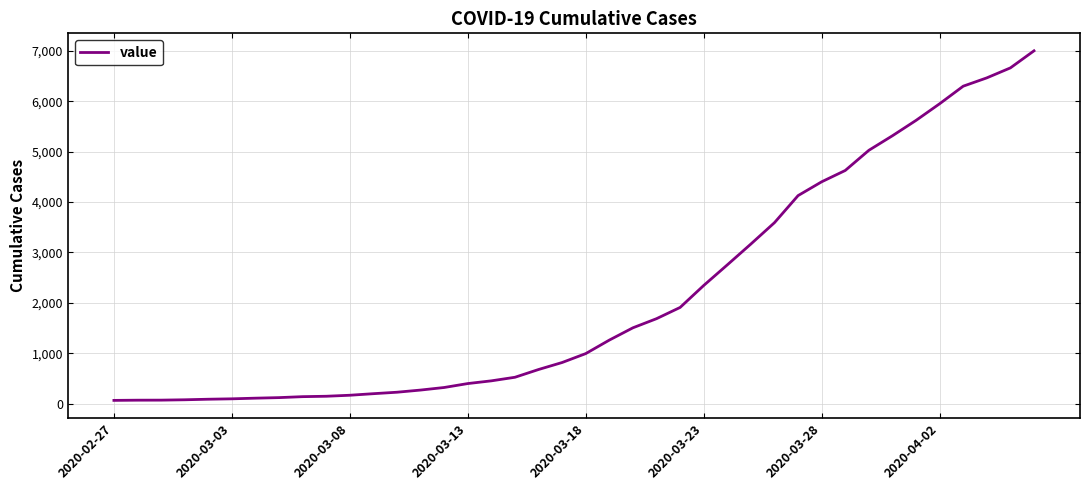

Is this an area chart (filled region under the line)?

No